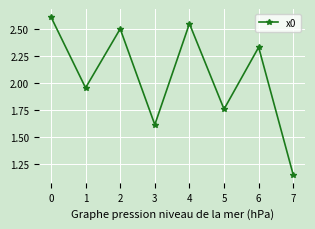

Which has a higher value, 3 or 6?

6